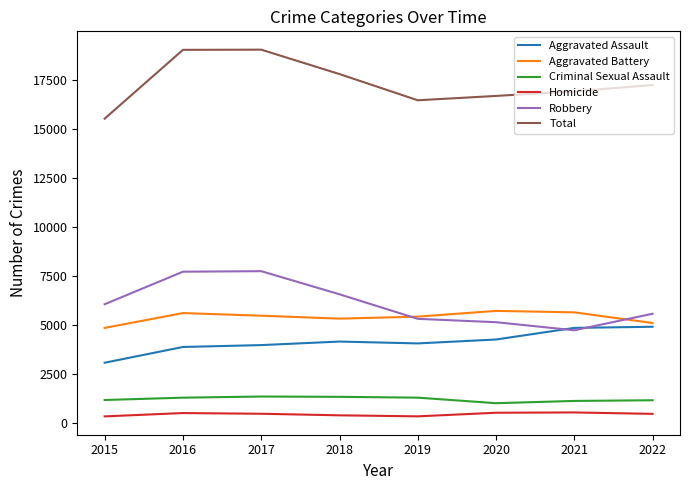

True or false: Homicide and Criminal Sexual Assault cross at least once.

False